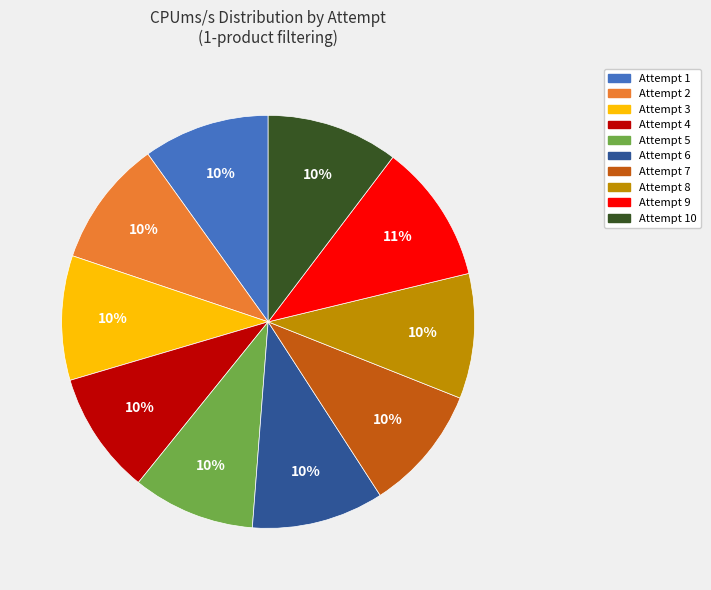

Is there a majority slice in this chart?

No